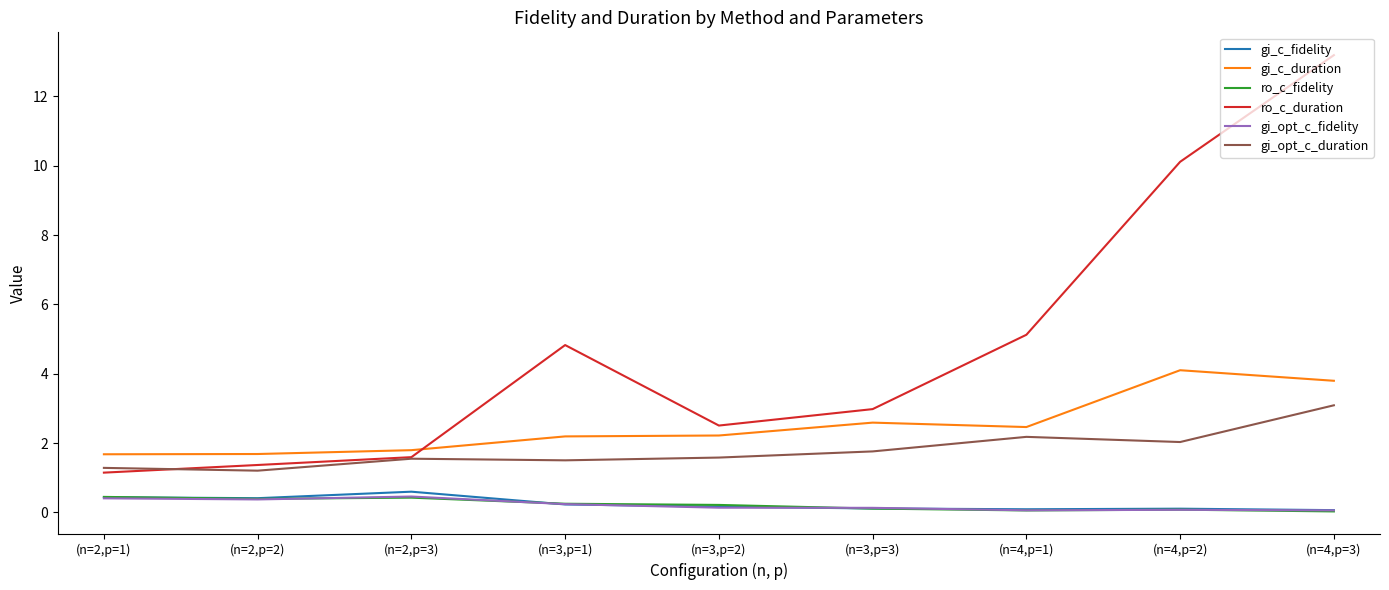

What is the sum of all ro_c_fidelity values?

2.0